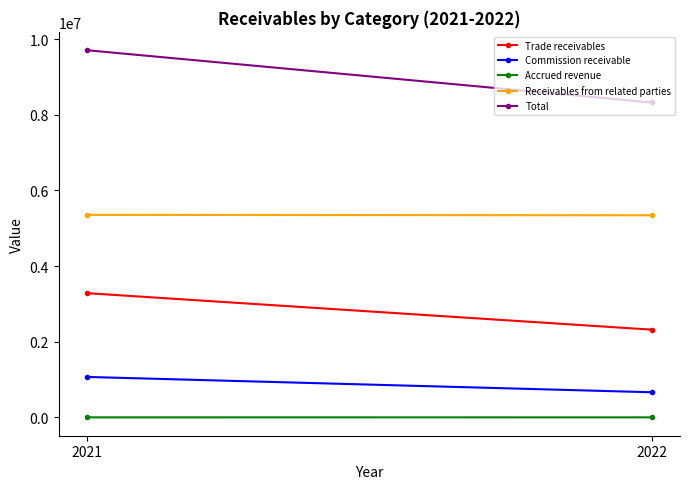

What is the average value of the Total series?

9016012